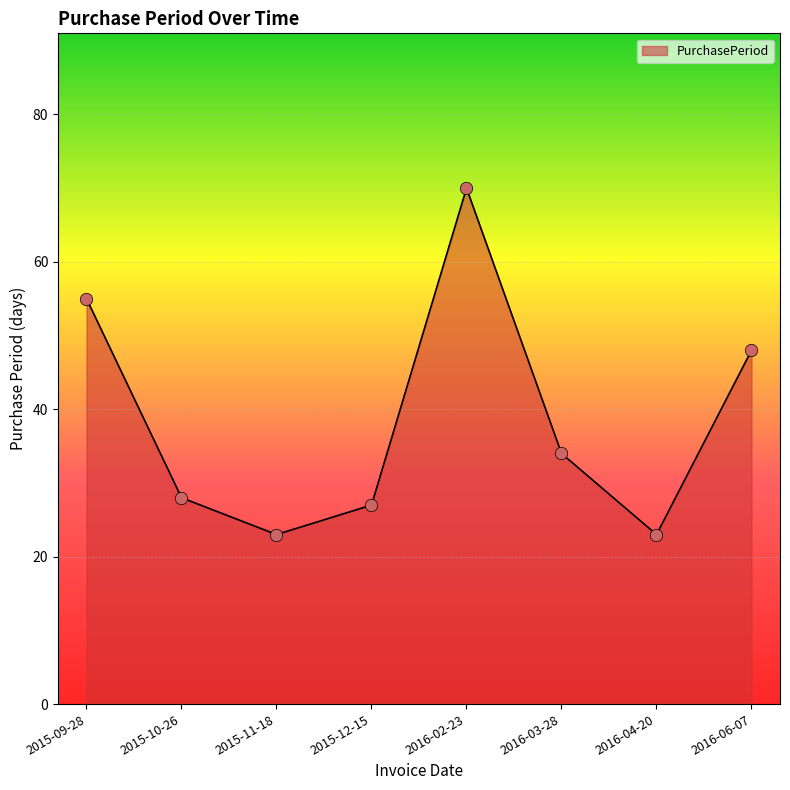

Between 2015-10-26 and 2015-09-28, which is larger?

2015-09-28